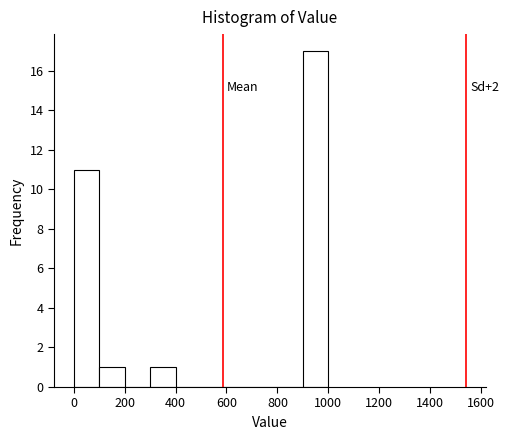

Which range on the x-axis has the tallest bar?

900 to 1000